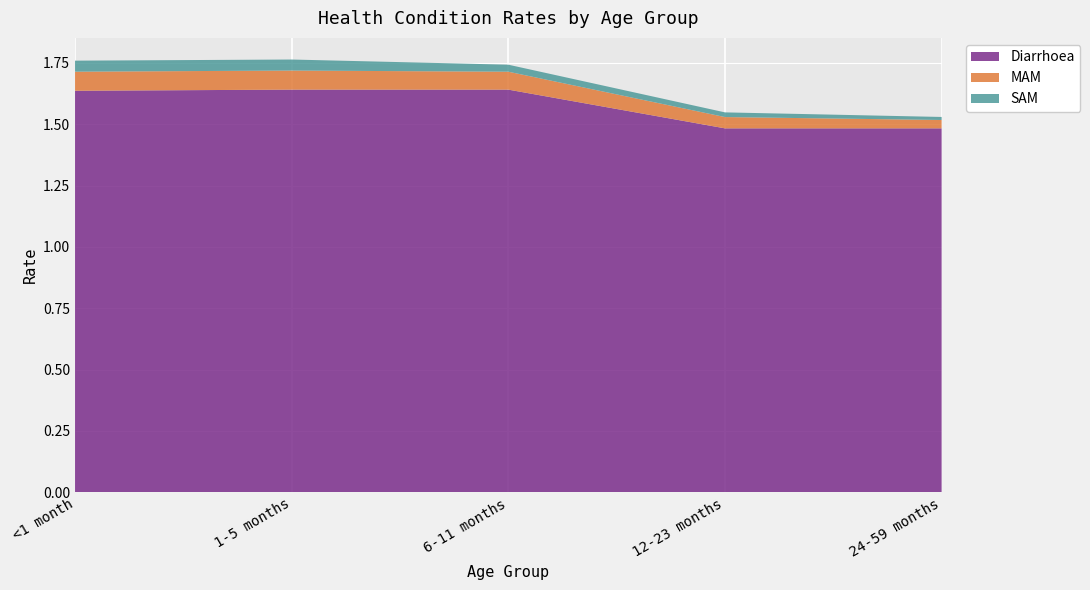

Reading right to left, extract all data points from this chart.

Diarrhoea: 24-59 months=1.5	12-23 months=1.5	6-11 months=1.6	1-5 months=1.6	<1 month=1.6
MAM: 24-59 months=0.0	12-23 months=0.0	6-11 months=0.1	1-5 months=0.1	<1 month=0.1
SAM: 24-59 months=0.0	12-23 months=0.0	6-11 months=0.0	1-5 months=0.0	<1 month=0.0